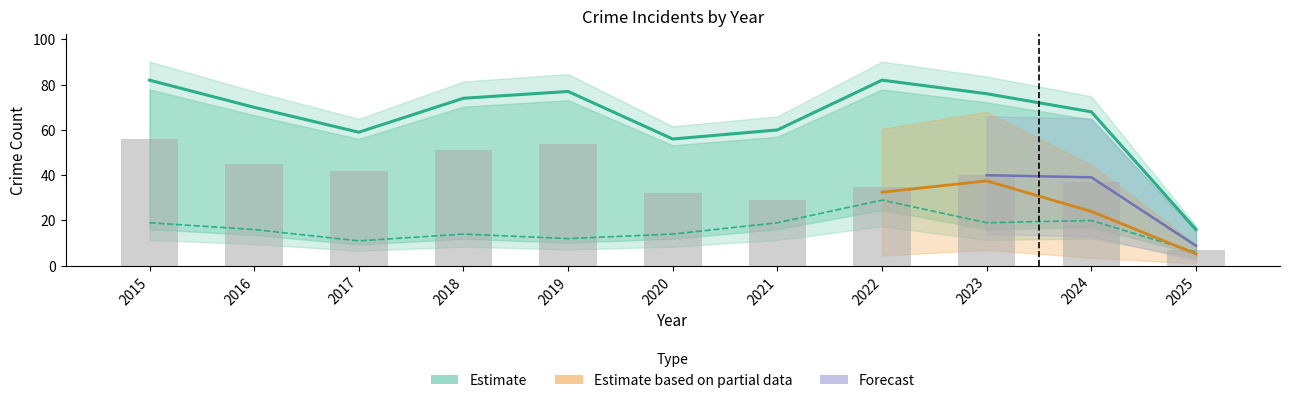

Rank the categories by Total value from lowest to highest.

2025, 2020, 2017, 2021, 2024, 2016, 2018, 2023, 2019, 2015, 2022